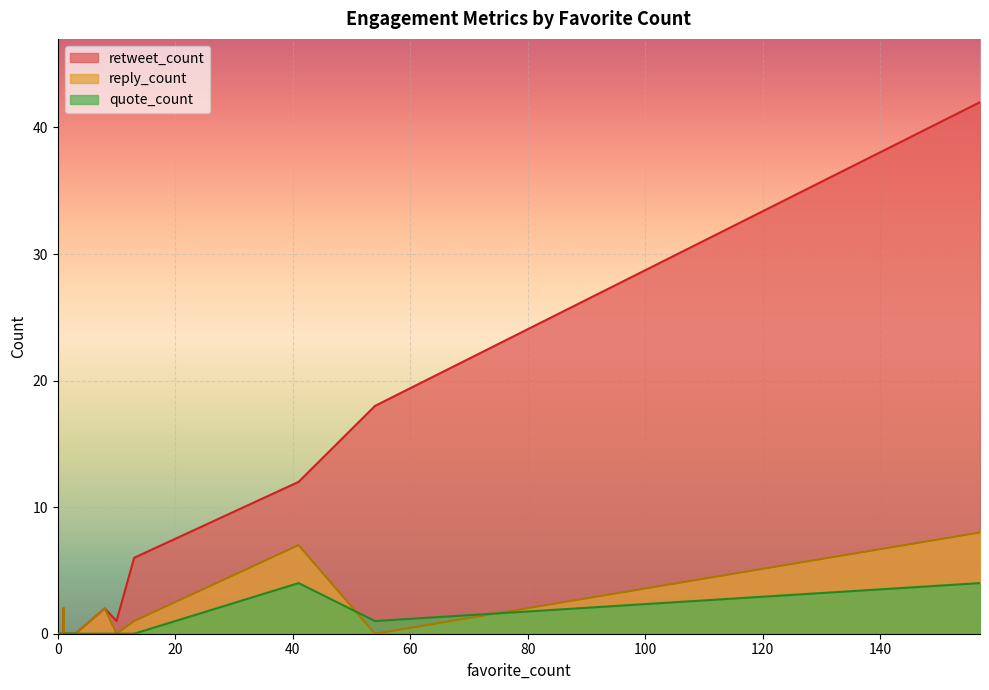

At which category is the sum across all series the highest?

157